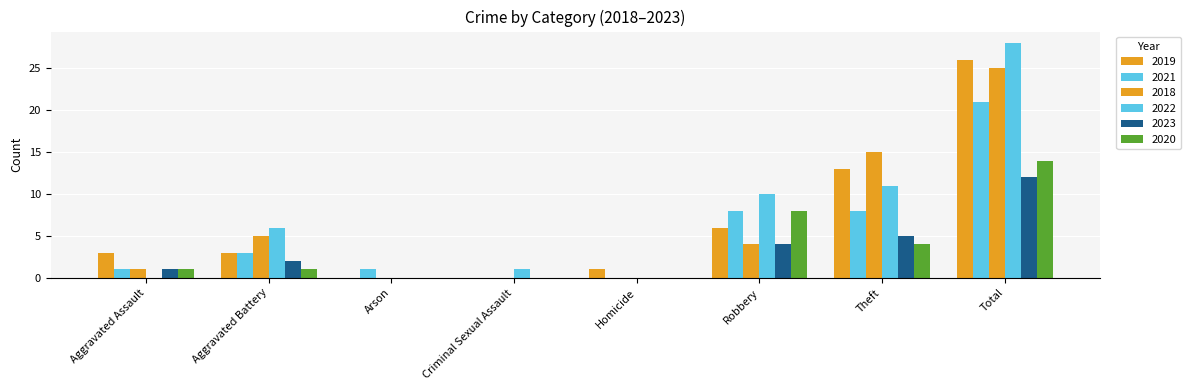

What is the difference between the maximum and minimum values in the 2021 series?

21